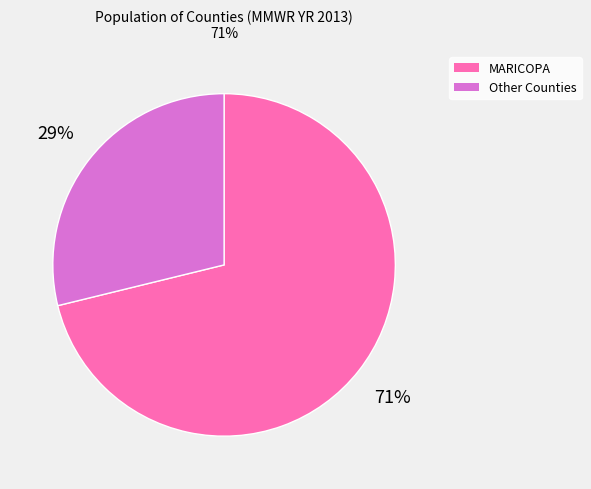

To the nearest percent, what is the average slice percentage?

50%